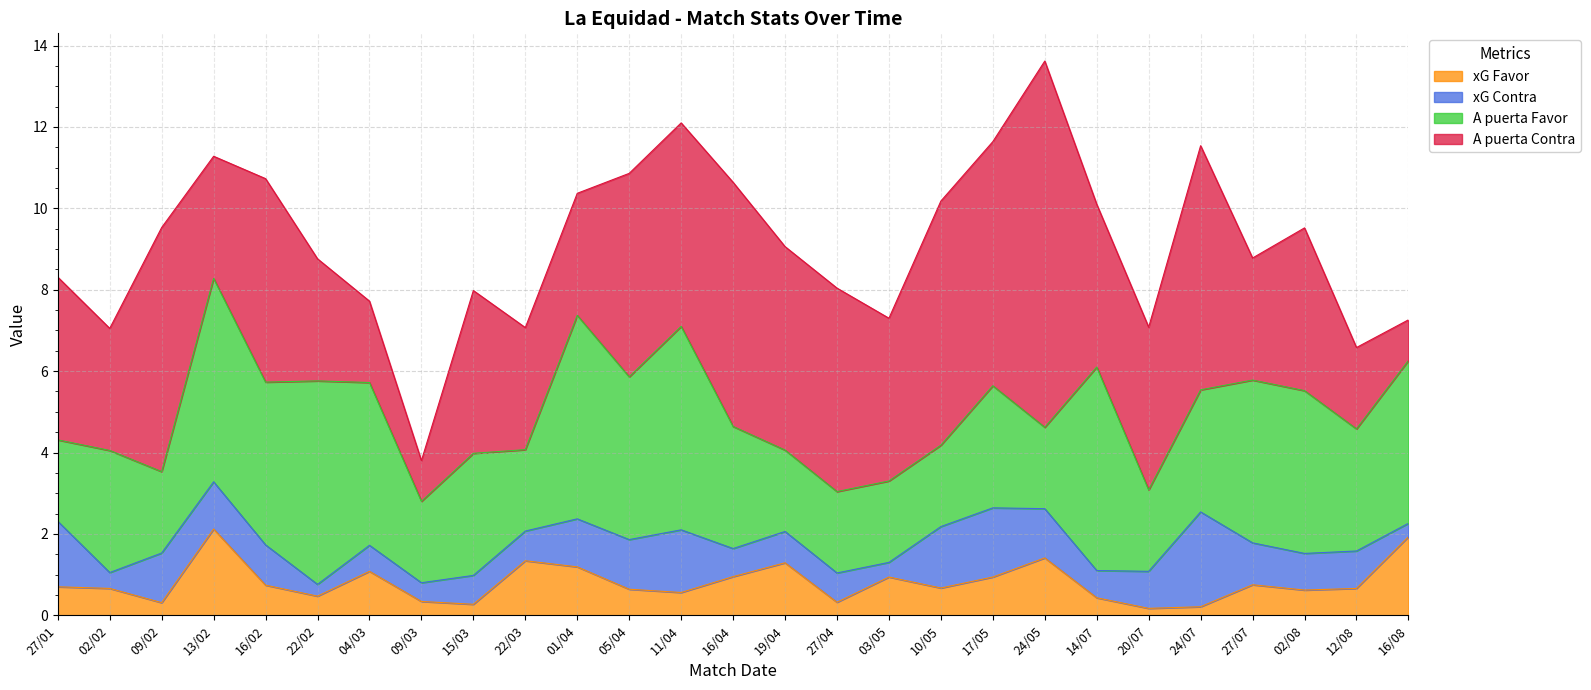

Rank the series at 22/02 from highest to lowest value.

A puerta Favor, A puerta Contra, xG Favor, xG Contra